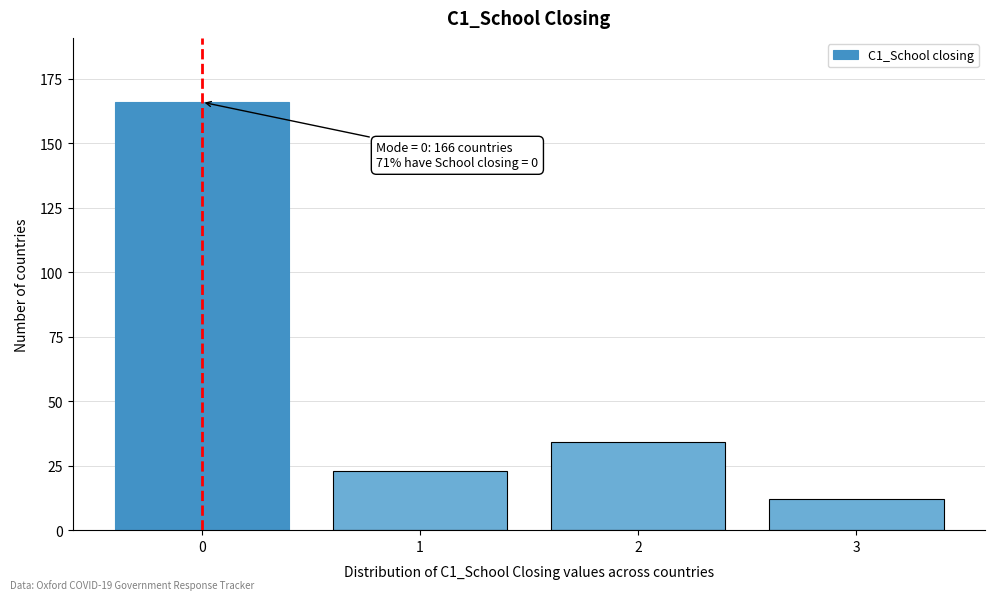

Reading left to right, what are all the values shown in this chart?

166	23	34	12